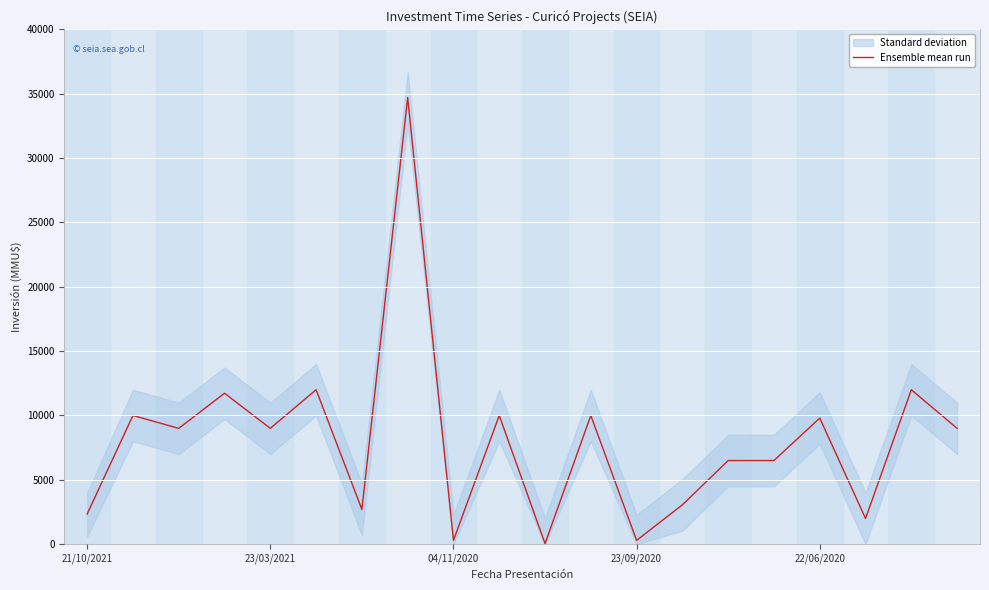

How many points are higher than both their immediate neighbors (excluding endpoints)?

8